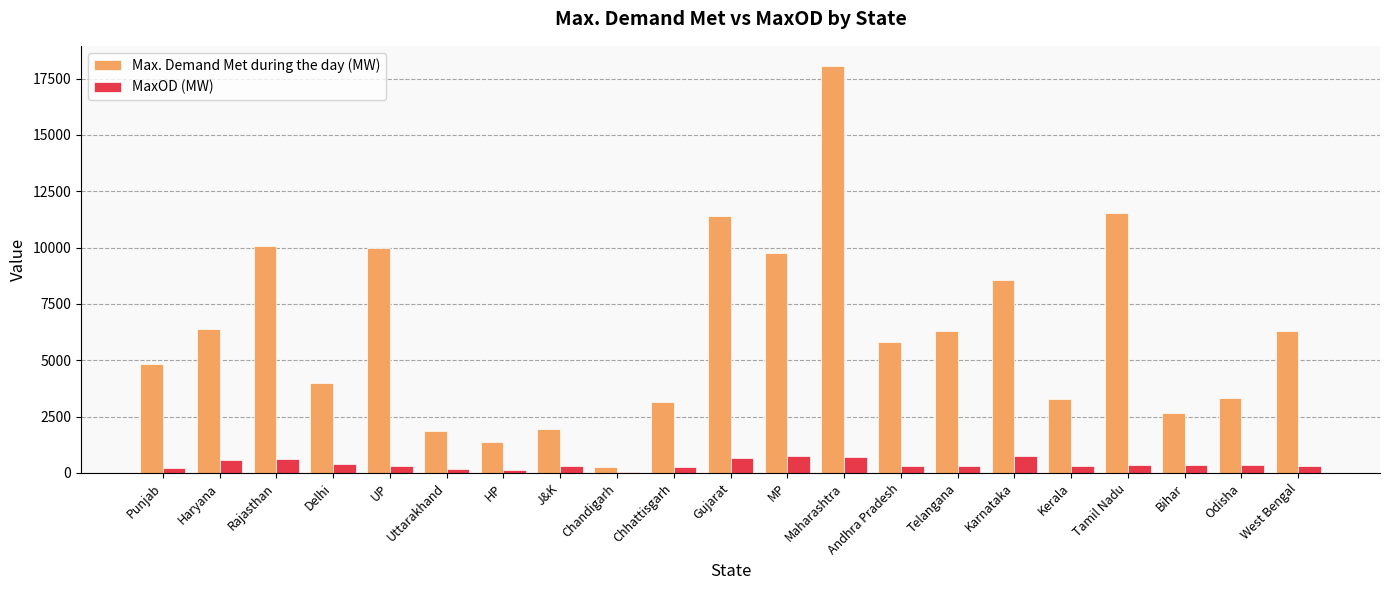

Is the value of MaxOD (MW) at MP greater than the value of Max. Demand Met during the day (MW) at Uttarakhand?

No